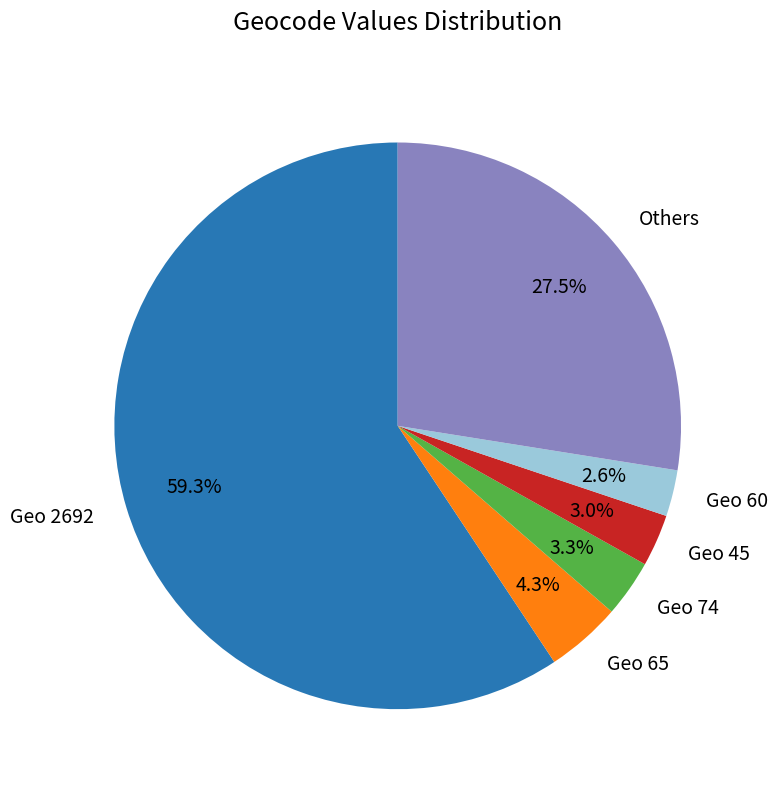

What is the total percentage of Geo 65 and Geo 74?

7.6%